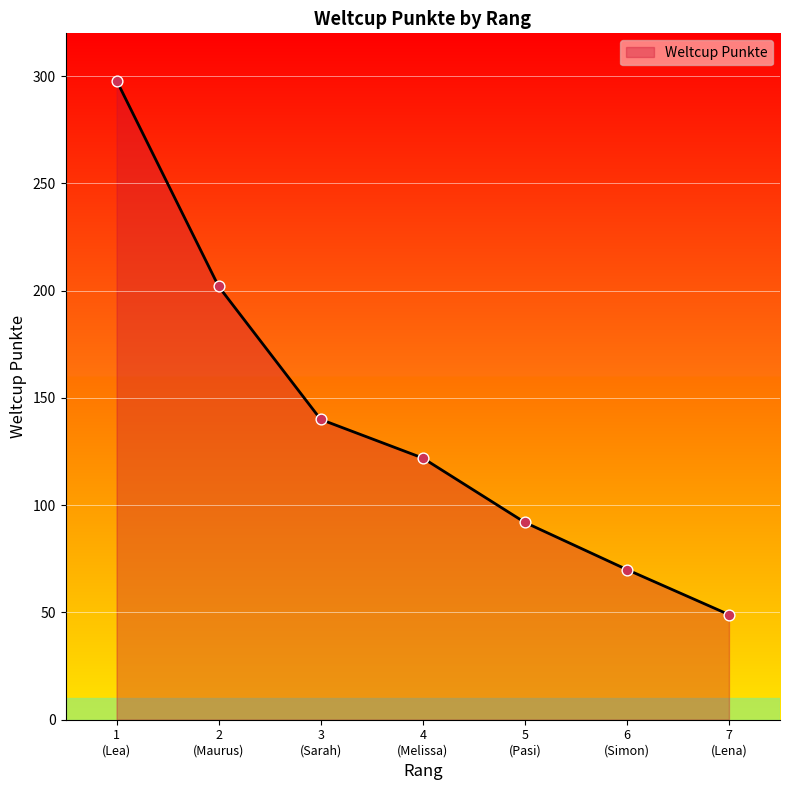

True or false: the data has more than 1 interior local peaks.

False